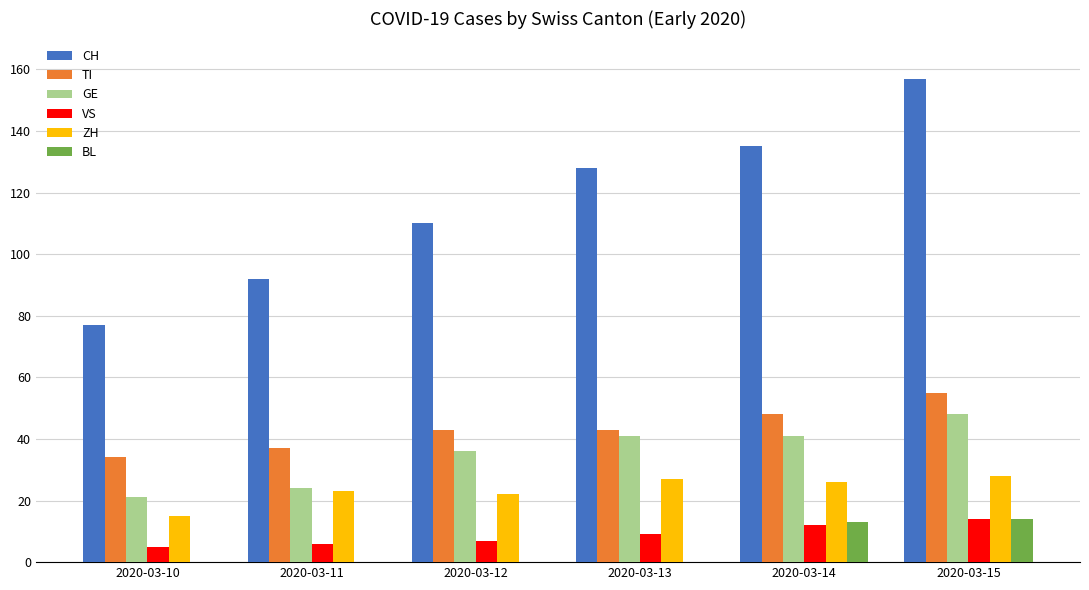

Reading left to right, extract all data points from this chart.

CH: 2020-03-10=77	2020-03-11=92	2020-03-12=110	2020-03-13=128	2020-03-14=135	2020-03-15=157
TI: 2020-03-10=34	2020-03-11=37	2020-03-12=43	2020-03-13=43	2020-03-14=48	2020-03-15=55
GE: 2020-03-10=21	2020-03-11=24	2020-03-12=36	2020-03-13=41	2020-03-14=41	2020-03-15=48
VS: 2020-03-10=5	2020-03-11=6	2020-03-12=7	2020-03-13=9	2020-03-14=12	2020-03-15=14
ZH: 2020-03-10=15	2020-03-11=23	2020-03-12=22	2020-03-13=27	2020-03-14=26	2020-03-15=28
BL: 2020-03-10=0	2020-03-11=0	2020-03-12=0	2020-03-13=0	2020-03-14=13	2020-03-15=14